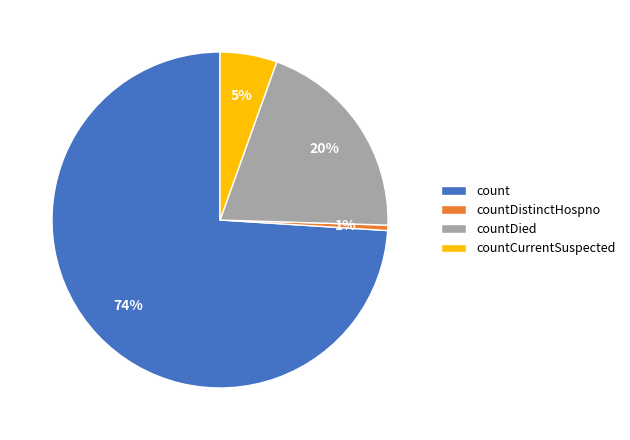

To the nearest percent, what is the combined percentage of countDistinctHospno and countCurrentSuspected?

6%